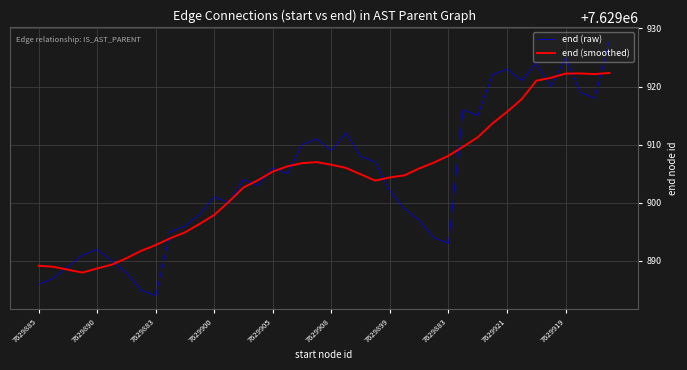

What is the minimum value for end (smoothed)?

7629888.0